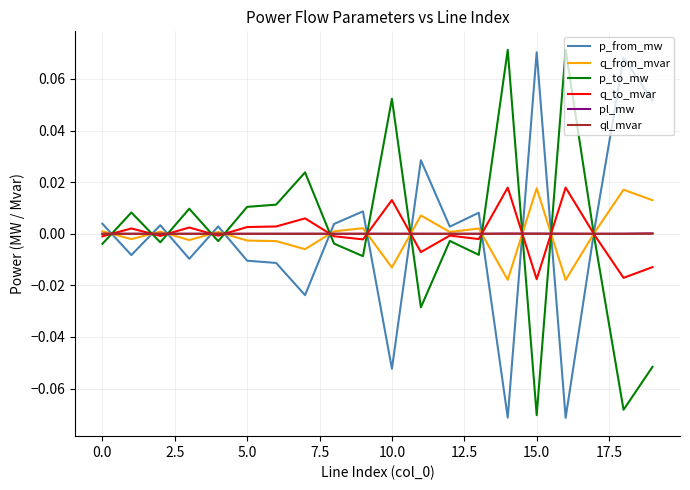

After their last crossing, which series has the higher values: p_from_mw or pl_mw?

p_from_mw